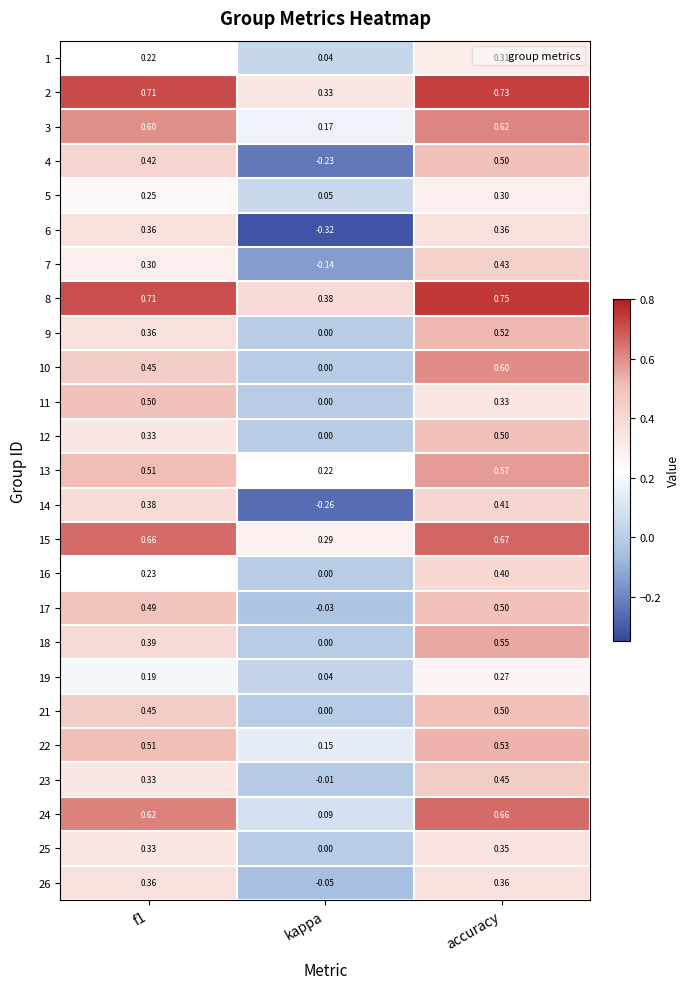

At which category does the chart reach its peak across all series?

accuracy